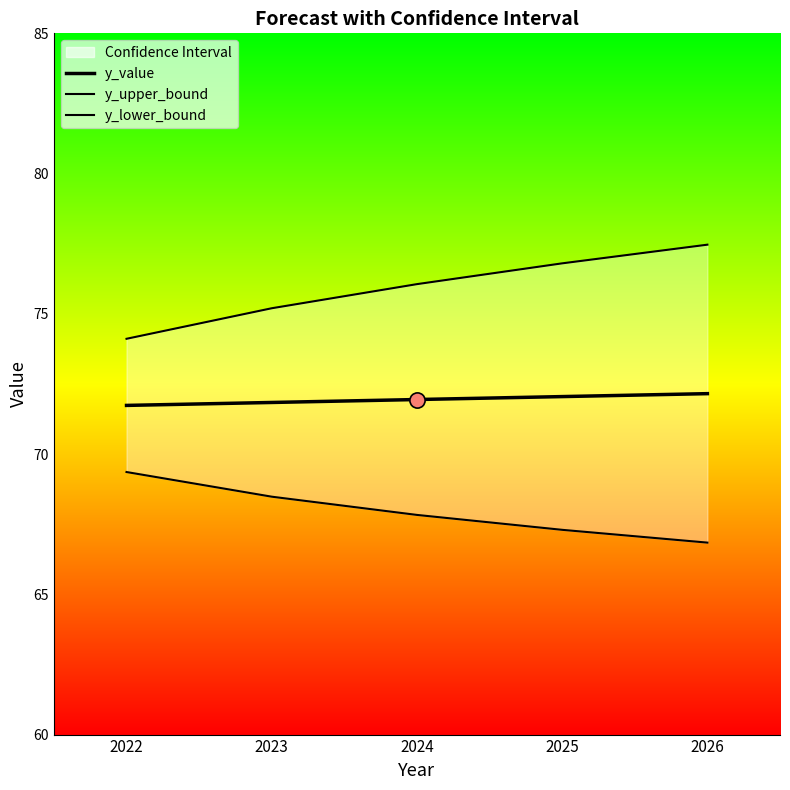

At which category is the sum across all series the highest?

2026